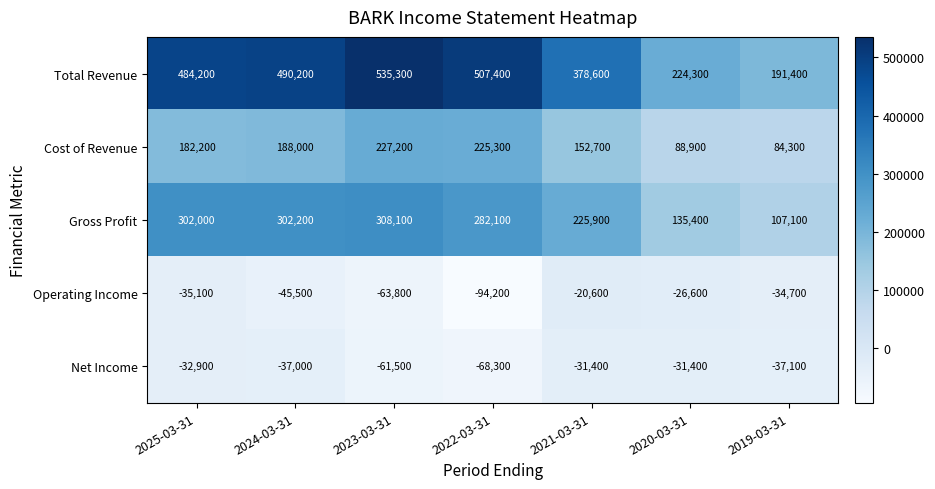

What is the sum of the Cost of Revenue values at 2023-03-31 and 2025-03-31?

409400